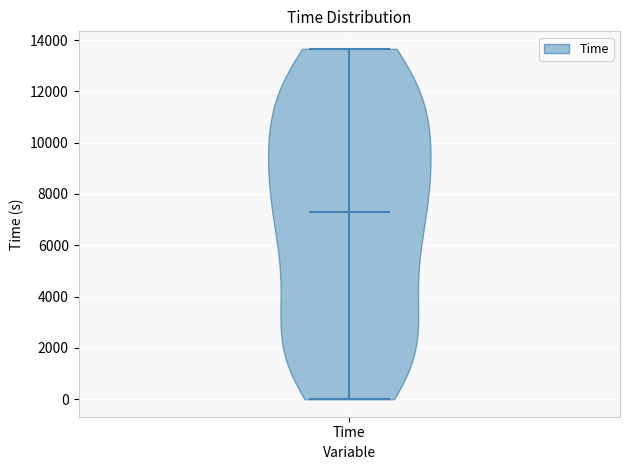

Read this violin plot against the y-axis: where its median line is, and the lowest and highest points the violin reaches. The values are not printed on the chart, so give them approximately, as read against the axis.

median line 7400, lowest point 0, highest point 13600